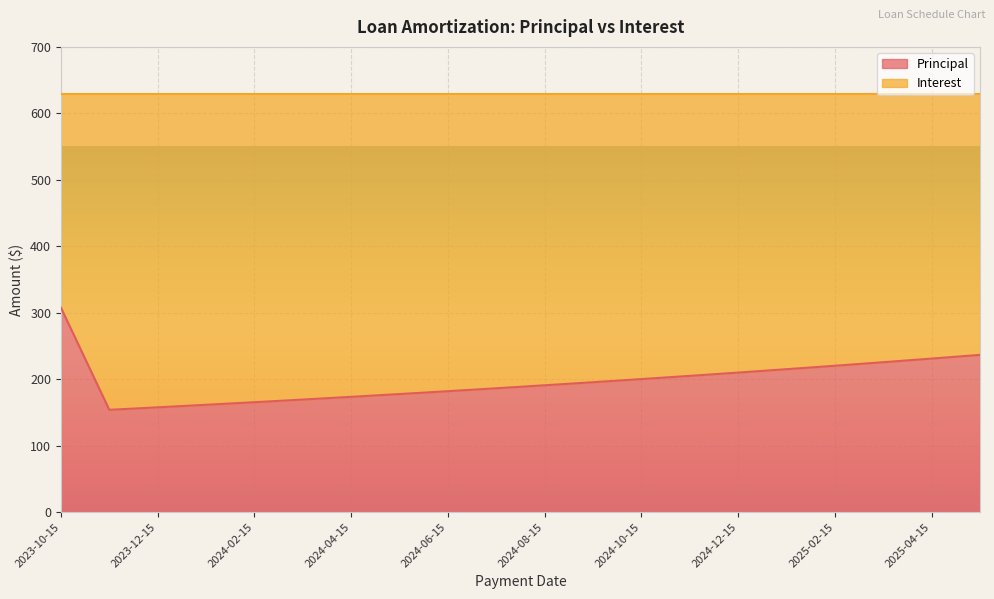

Count the number of categories in the chart.

20